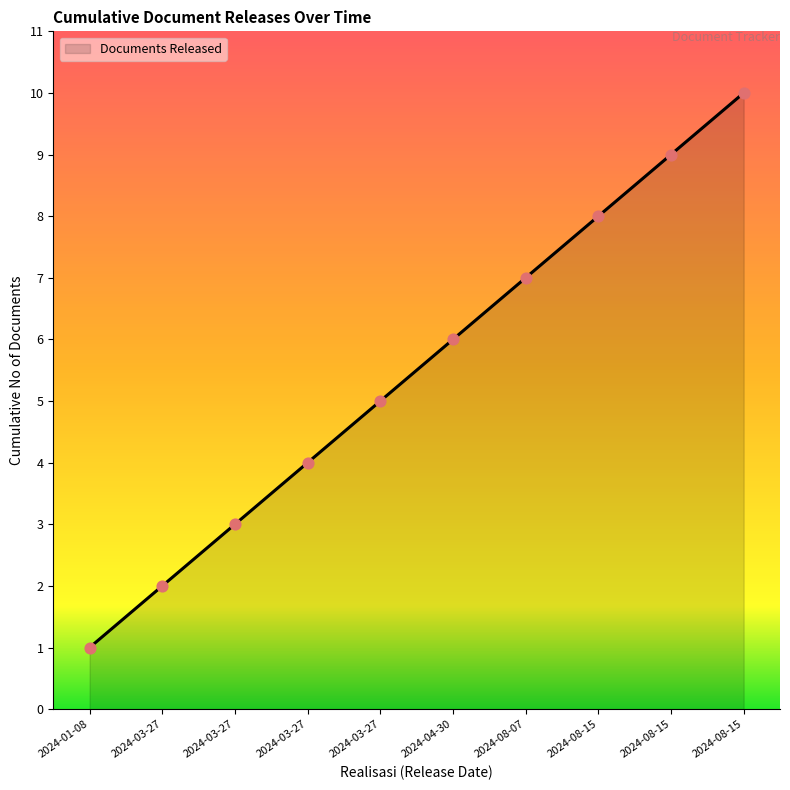

What is the change in value from 2024-03-27 to 2024-04-30?

+2